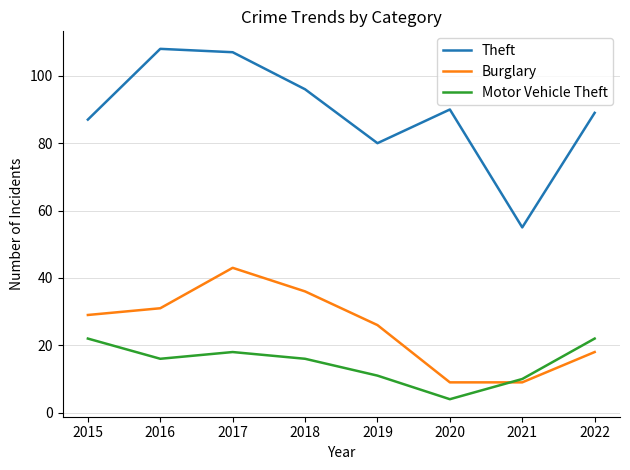

At which category is the sum across all series the highest?

2017